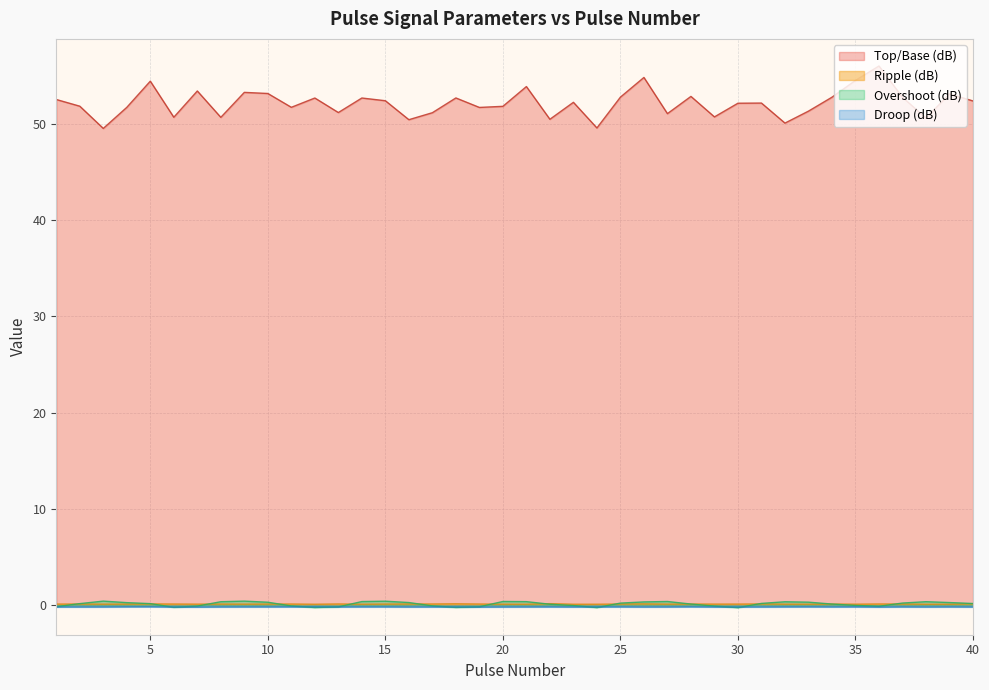

Between 40 and 19, which is larger?

40